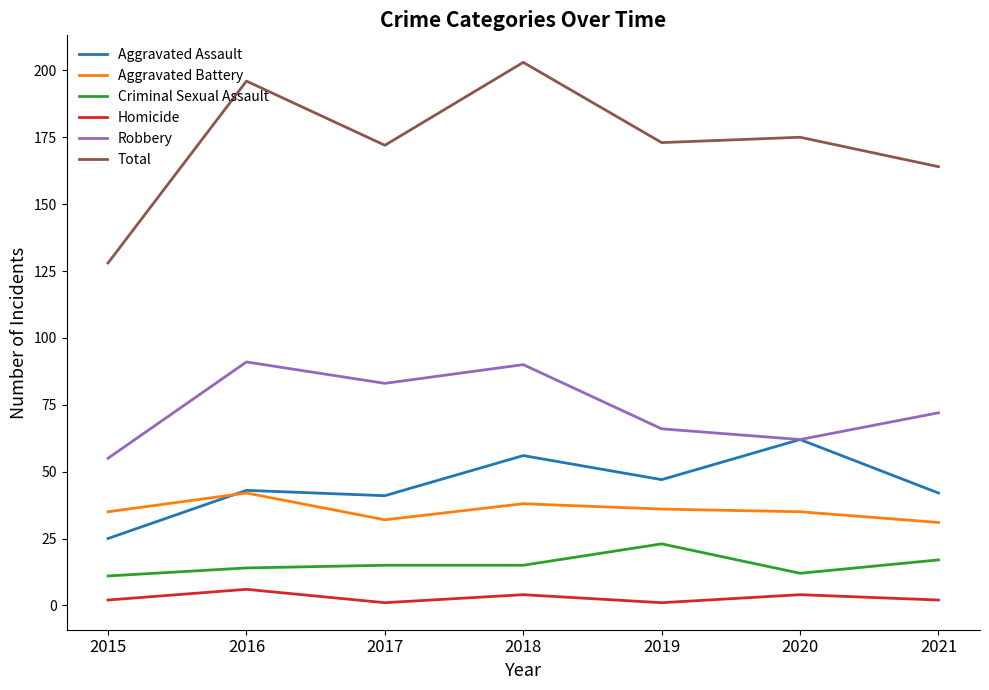

At 2017, list the series in order from largest to smallest.

Total, Robbery, Aggravated Assault, Aggravated Battery, Criminal Sexual Assault, Homicide